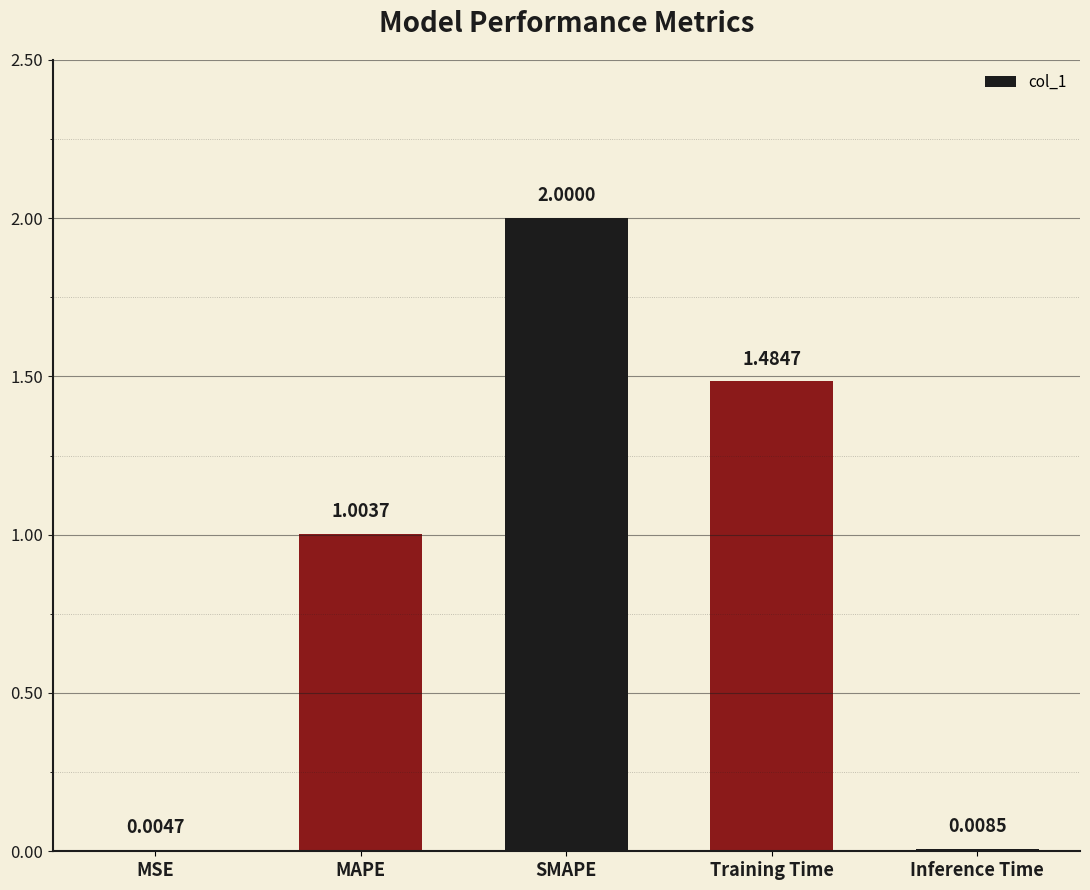

What is the sum of all values?

4.5